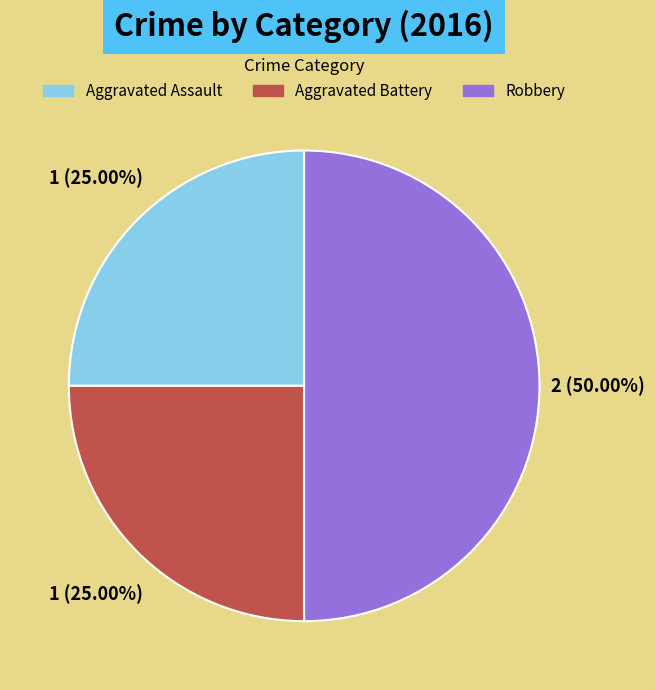

Approximately how many times larger is the value at Aggravated Assault compared to Aggravated Battery?

1.0